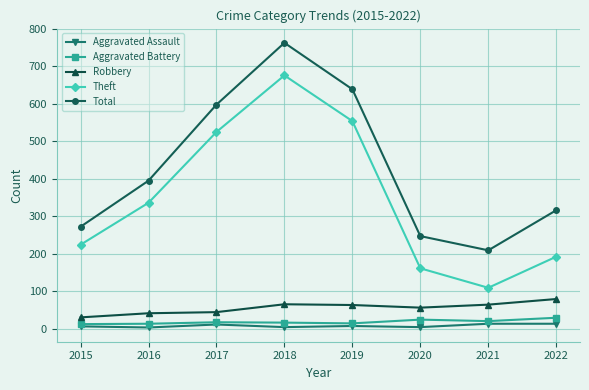

What is the total value across all series at 2015?

544